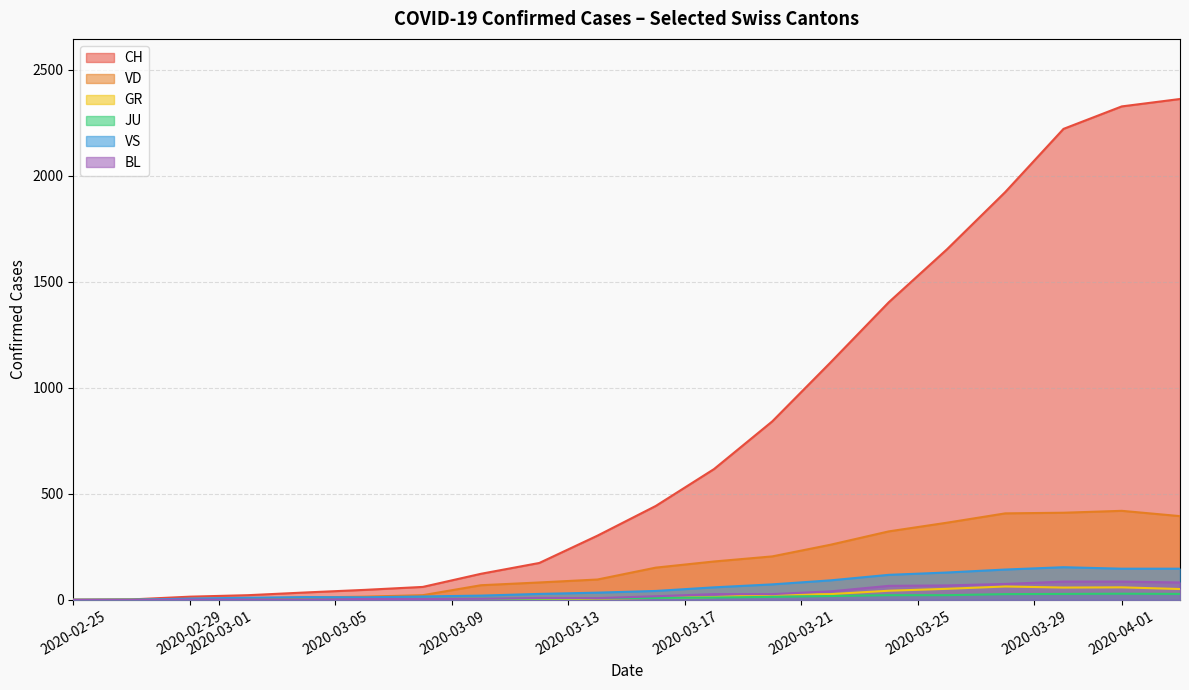

Which series has the widest spread of values?

CH